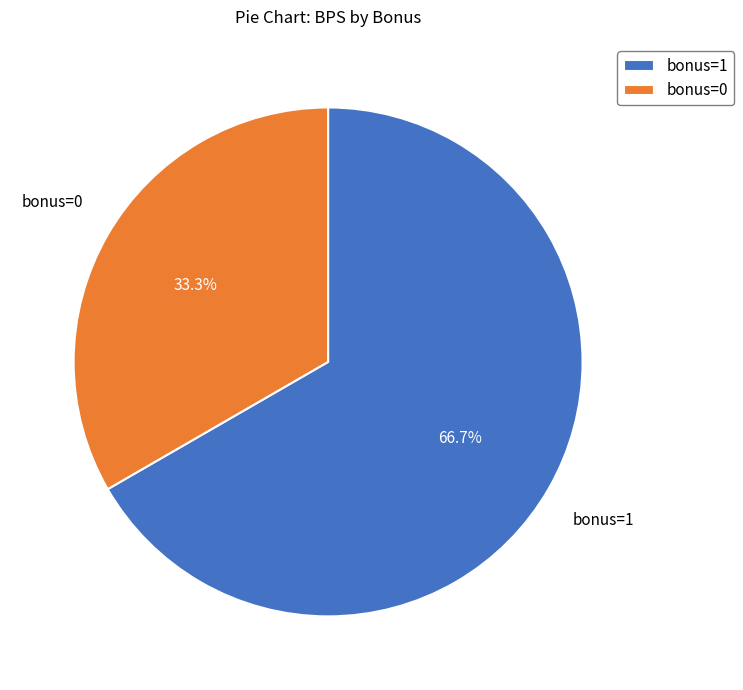

How much of the chart is everything except bonus=0?

66.7%